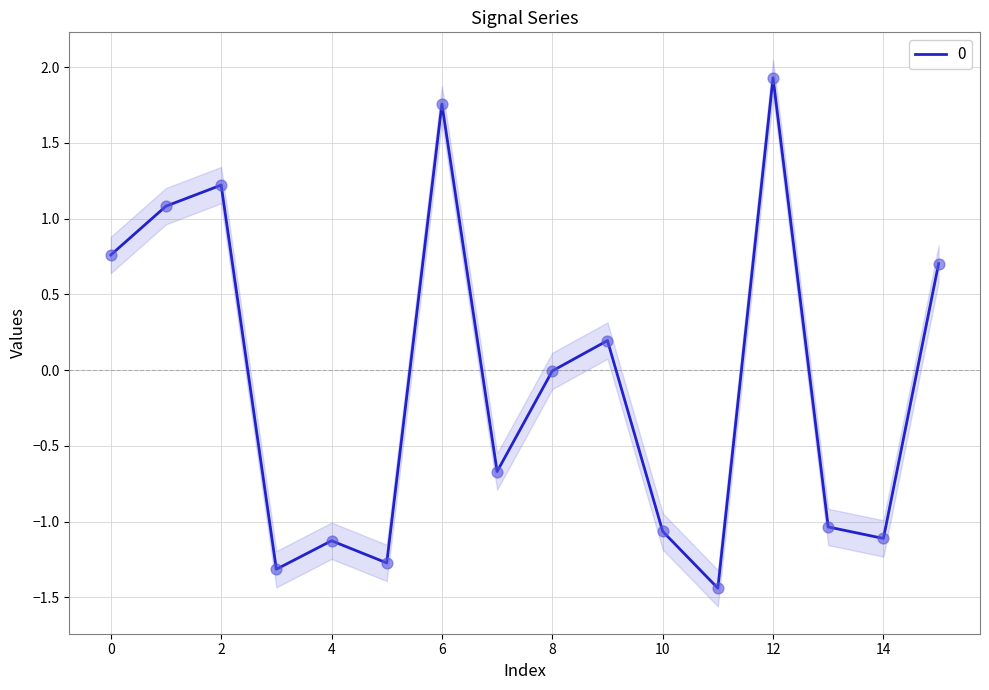

Which has a higher value, 6 or 12?

12